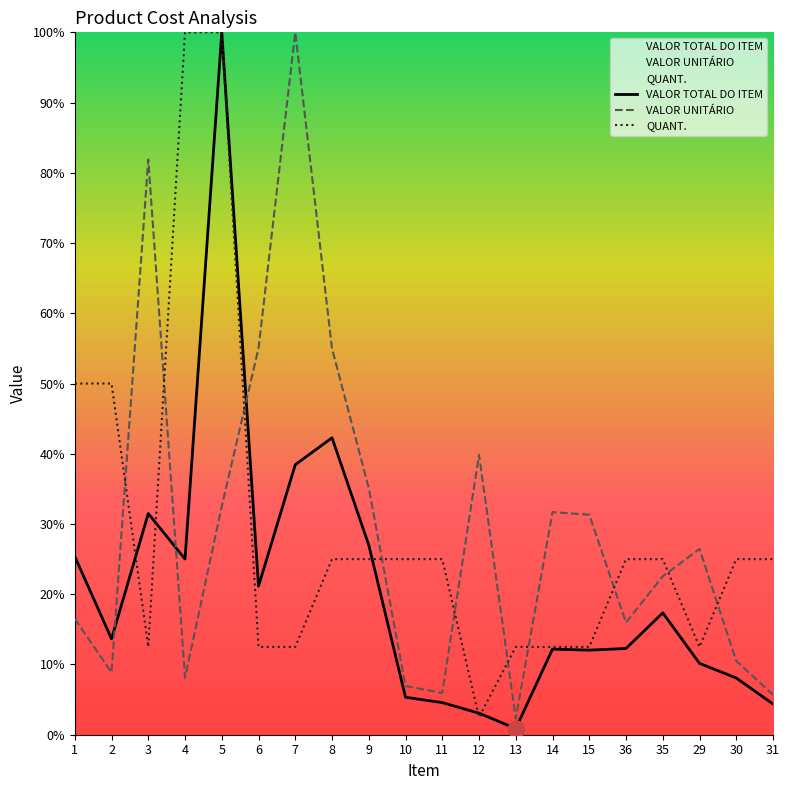

In VALOR TOTAL DO ITEM, how many points are lower than both neighbors (excluding endpoints)?

5